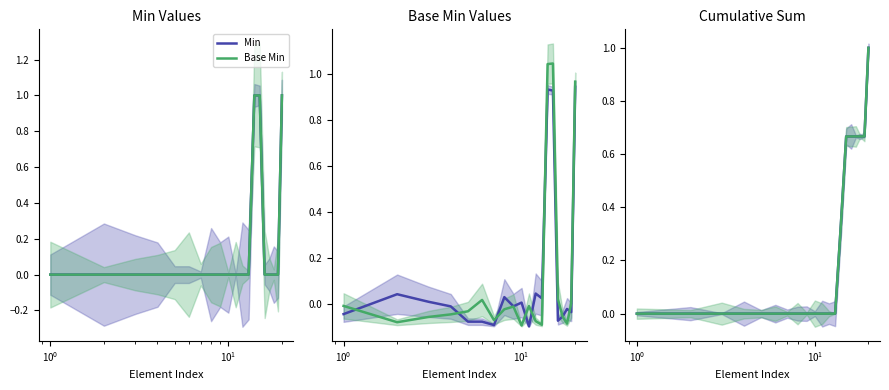

Rank the series by their maximum value, from lowest to highest.

Min, Base Min